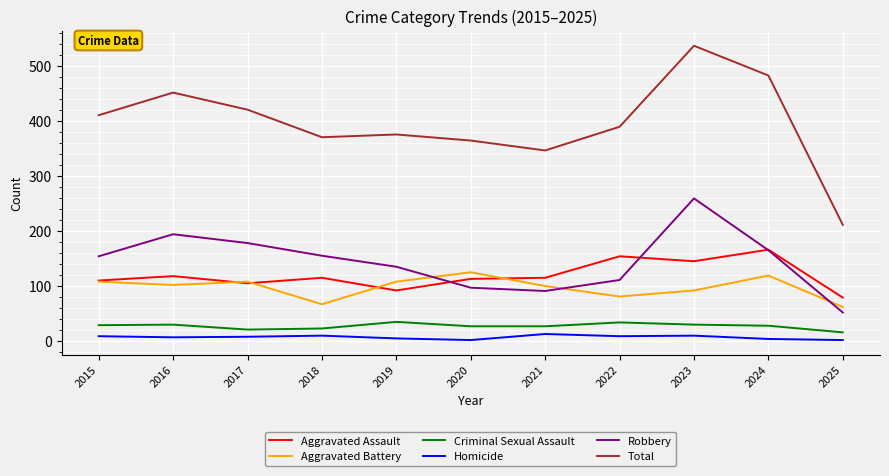

Count the number of categories in the chart.

11